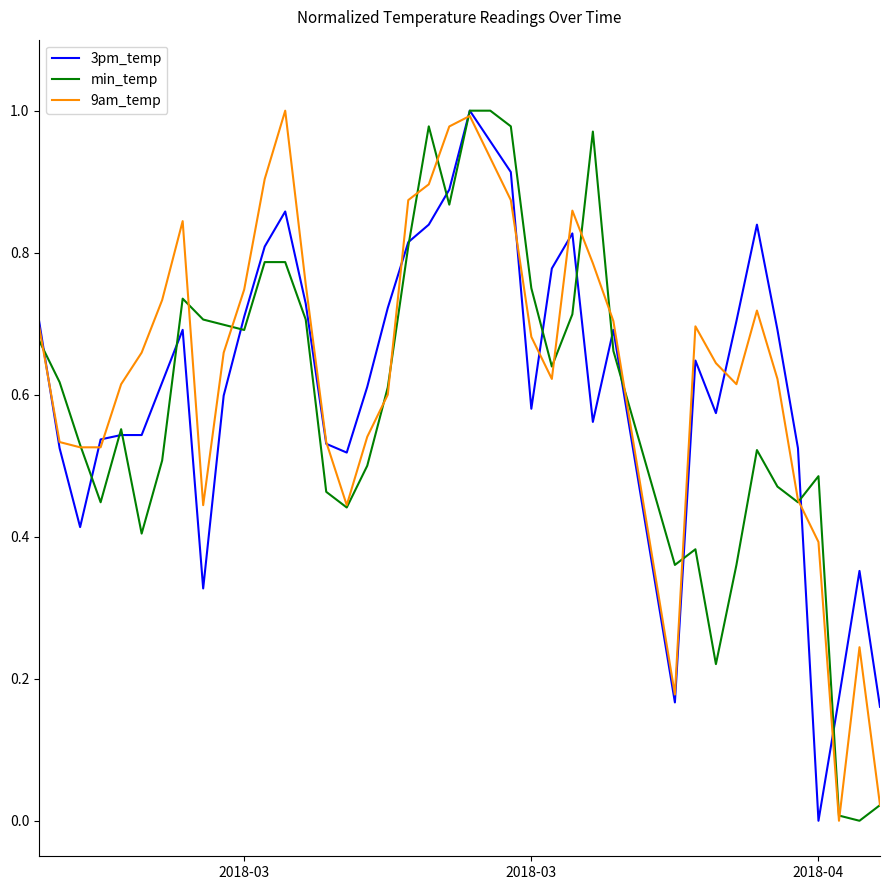

How many times do 3pm_temp and min_temp cross each other?

15